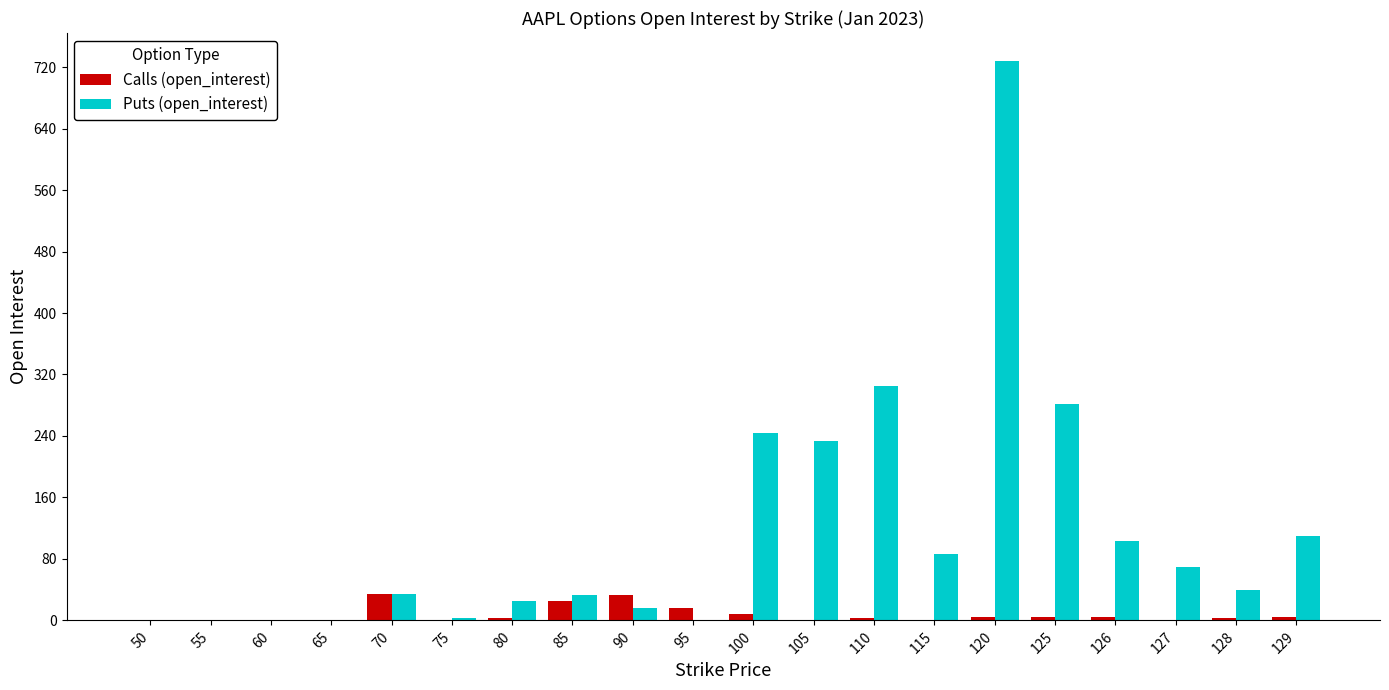

What is the sum of all Puts (open_interest) values?

2312